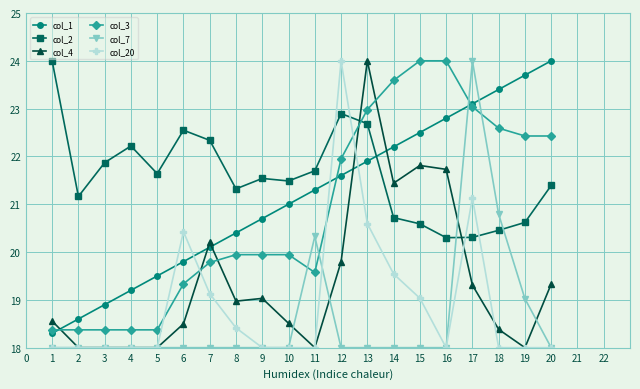

What is the lowest value of the col_1 series?

18.3